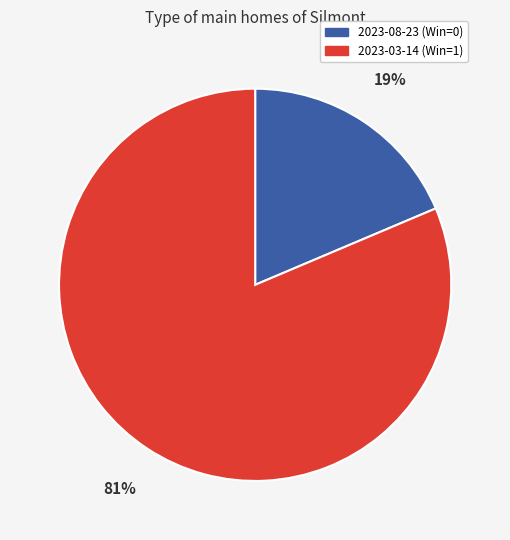

Do 2023-08-23 (Win=0) and 2023-03-14 (Win=1) together represent more than half of the pie?

Yes